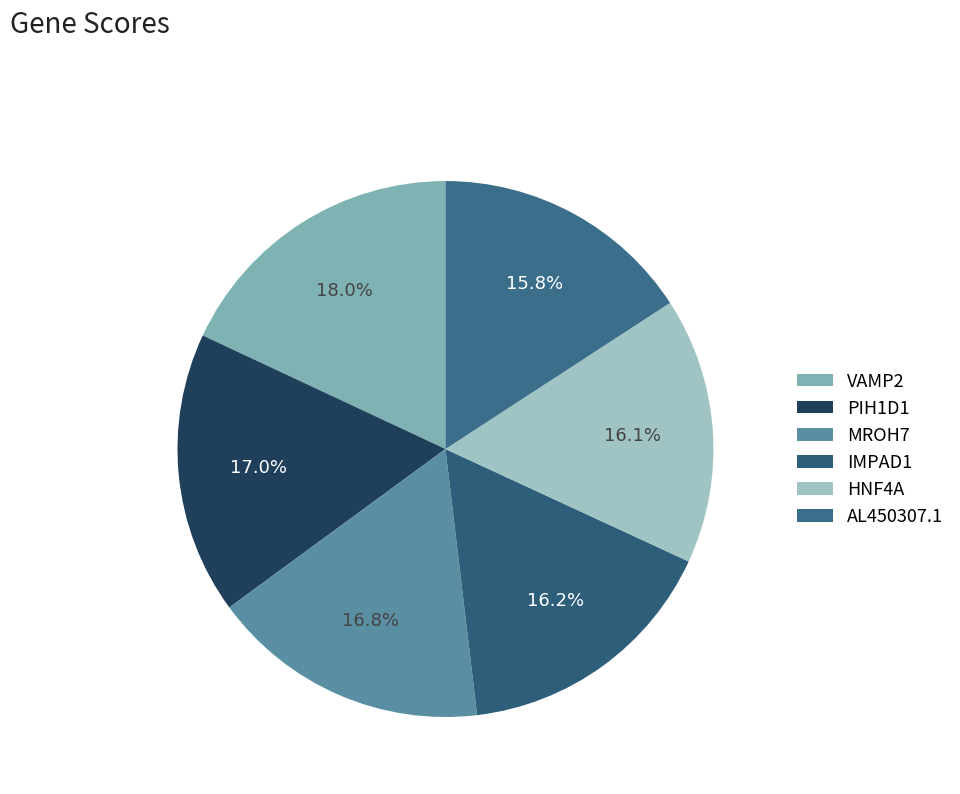

How many segments does this pie chart have?

6